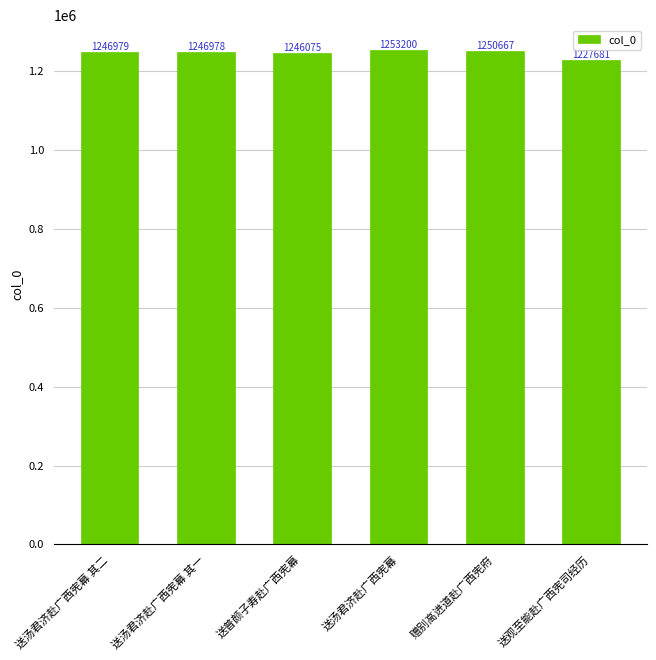

What is the label of the 6th bar from the right?

送汤君济赴广西宪幕 其二